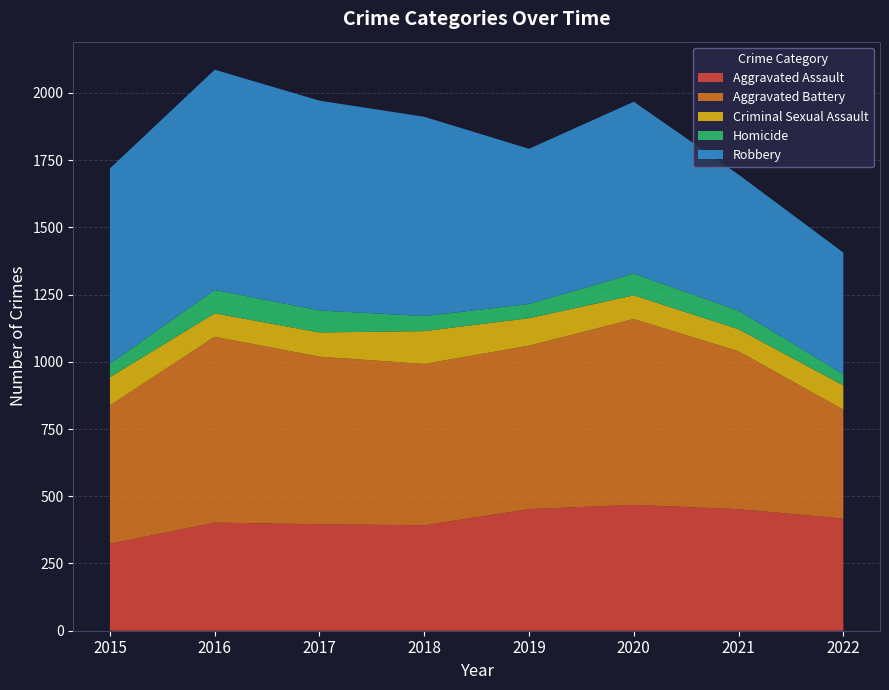

Reading left to right, list all the values displayed in this chart.

Aggravated Assault: 2015=323	2016=402	2017=396	2018=392	2019=452	2020=468	2021=452	2022=417
Aggravated Battery: 2015=515	2016=691	2017=623	2018=600	2019=608	2020=691	2021=587	2022=405
Criminal Sexual Assault: 2015=105	2016=87	2017=90	2018=122	2019=102	2020=88	2021=82	2022=90
Homicide: 2015=50	2016=87	2017=82	2018=56	2019=53	2020=81	2021=69	2022=42
Robbery: 2015=726	2016=819	2017=780	2018=741	2019=577	2020=639	2021=506	2022=452